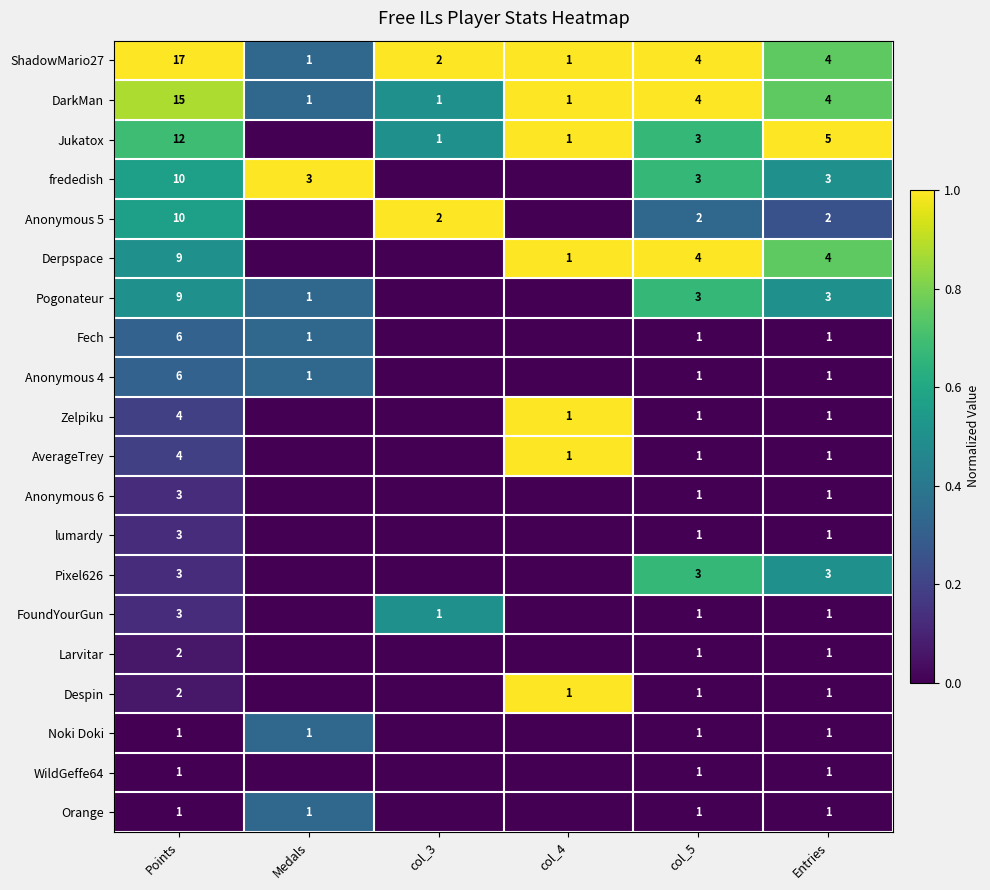

What is the sum of the Derpspace values at col_4 and Points?

10